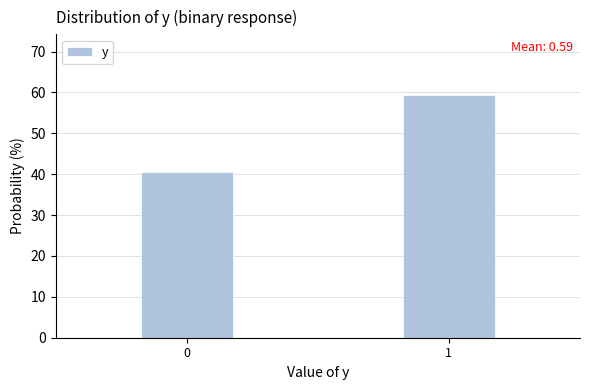

Reading left to right, extract all data points from this chart.

40.6	59.4